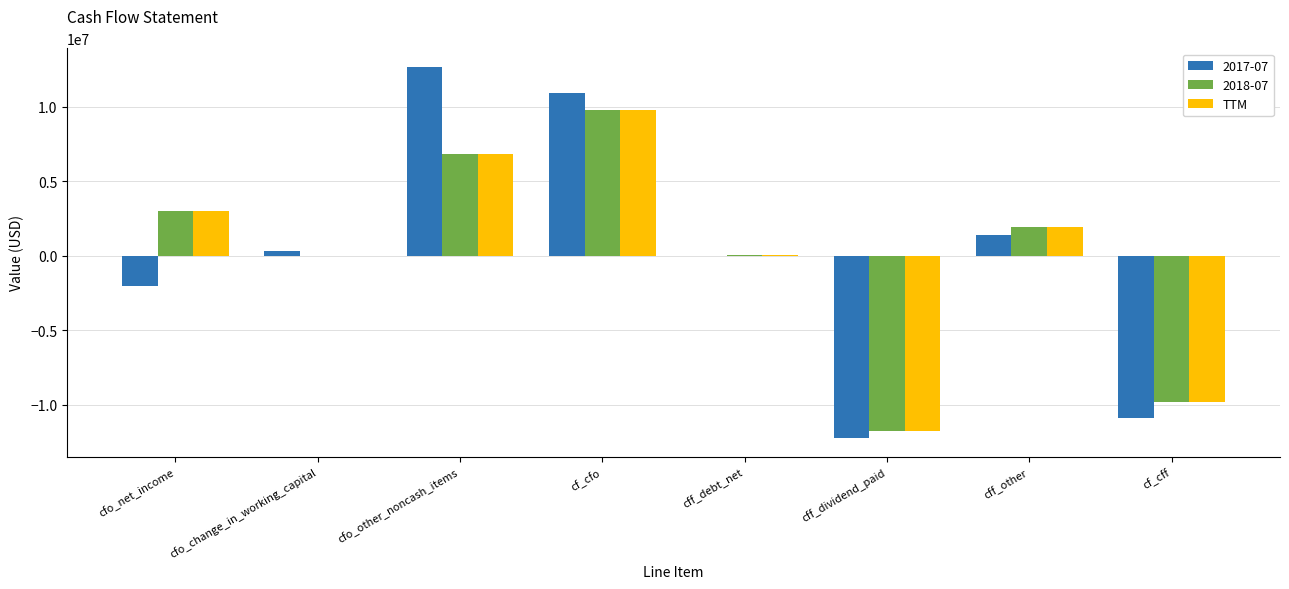

At which category is the sum across all series the highest?

cf_cfo